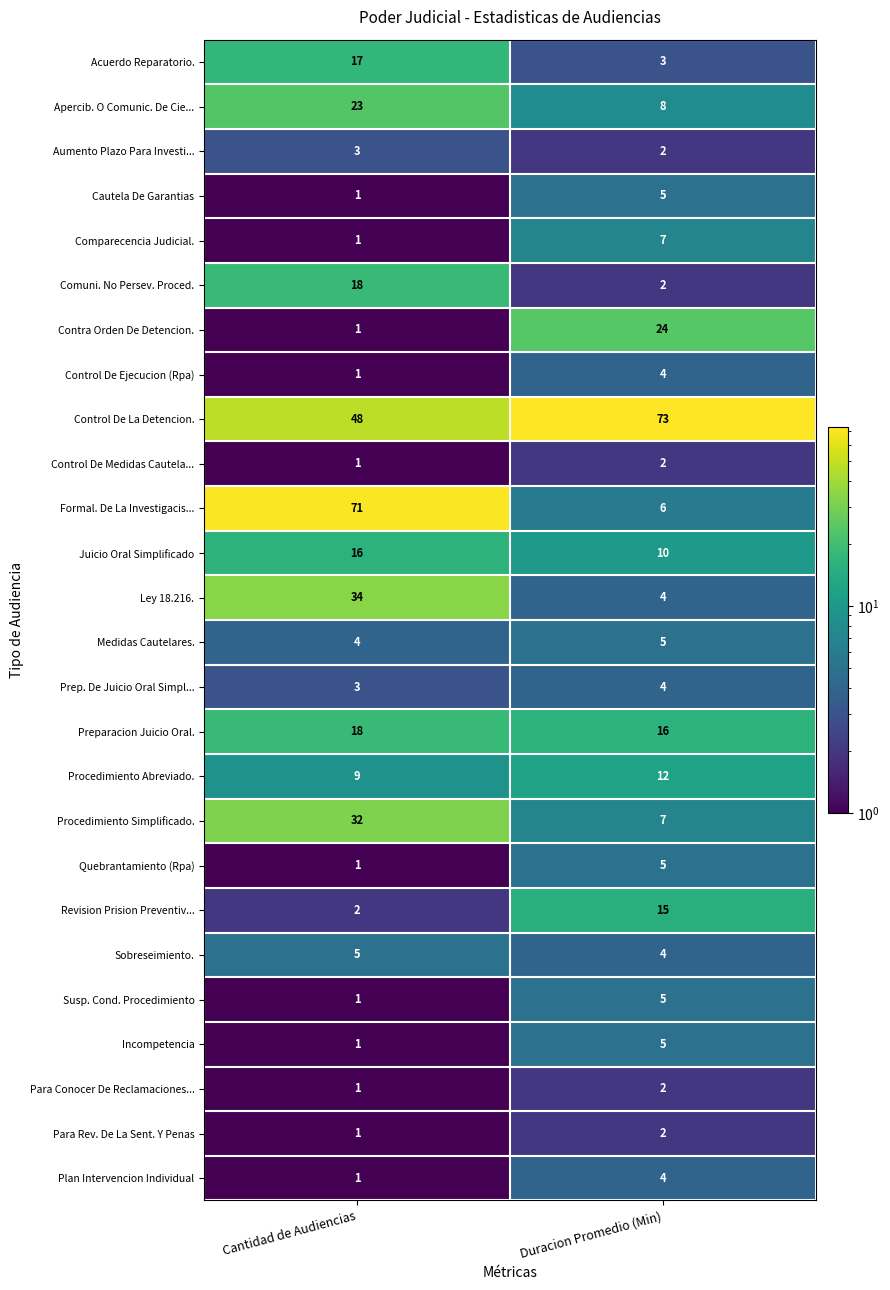

What is the difference between the highest and lowest values at Duracion Promedio (Min)?

71